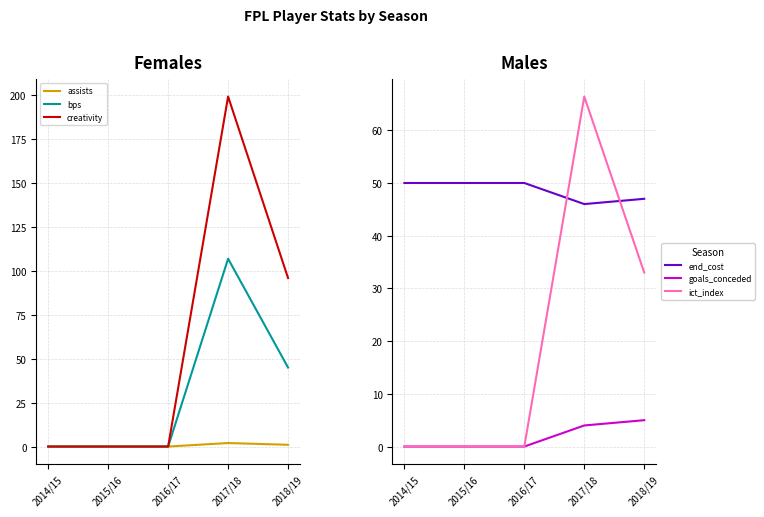

True or false: assists has a value of 1.7 at 2018/19.

False